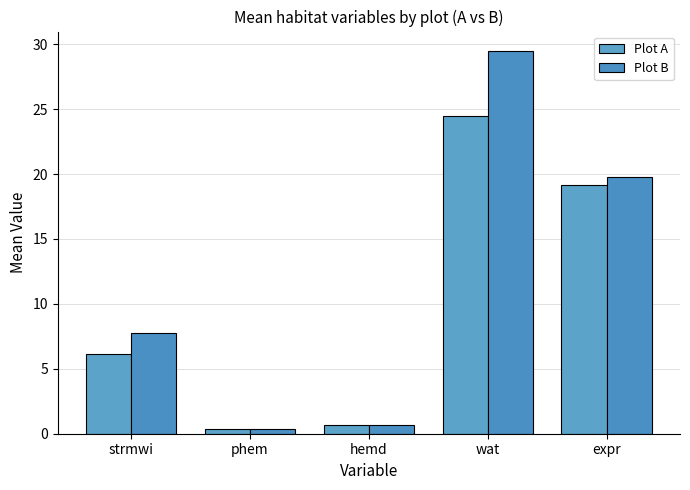

What is the difference between the maximum and minimum values in the Plot A series?

24.2